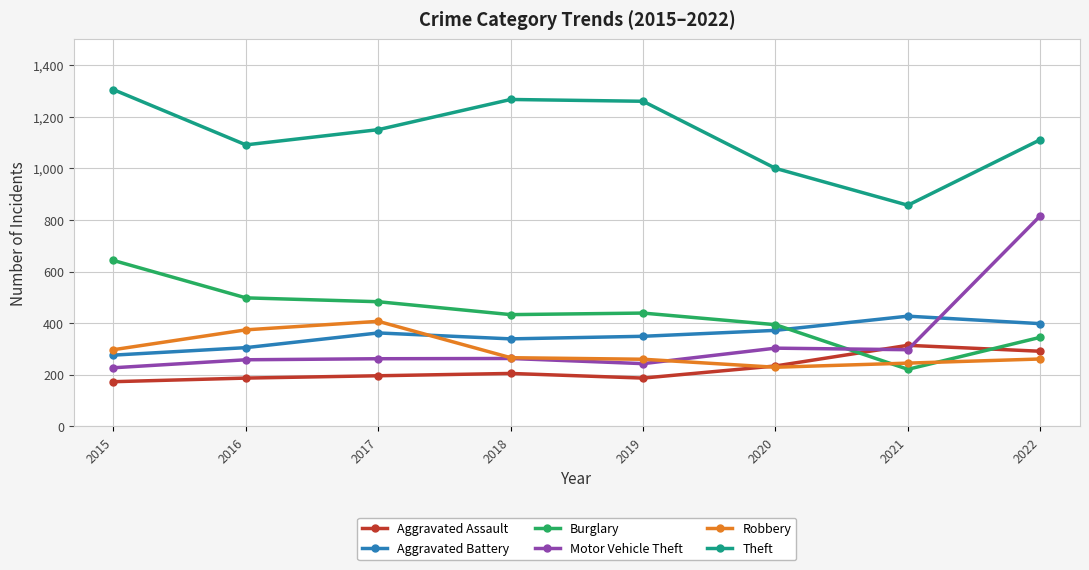

What is the total value across all series at 2018?

2773